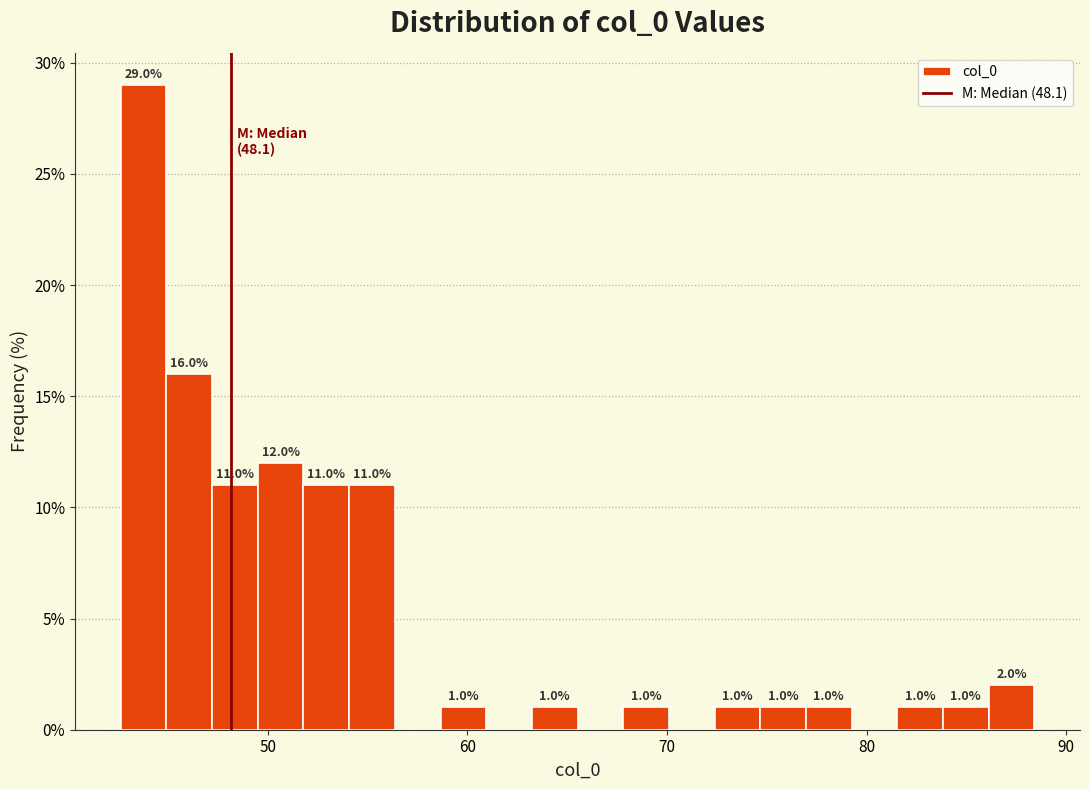

Read against the x-axis, roughly where is the centre of the tallest bar?

44